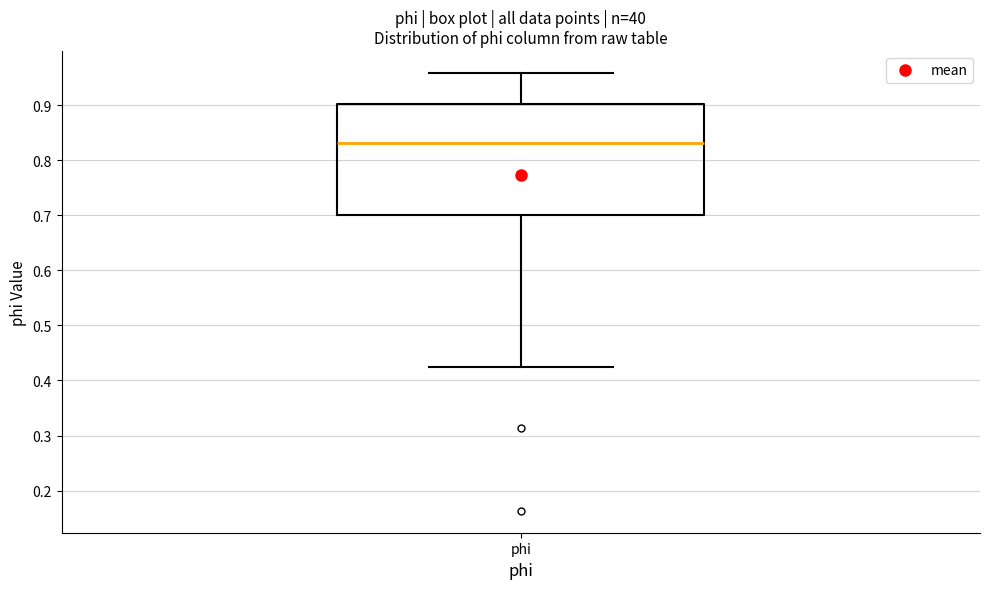

Where does the median line of the box for phi sit on the y-axis? The values are not printed on the chart, so give them approximately, as read against the axis.

0.83